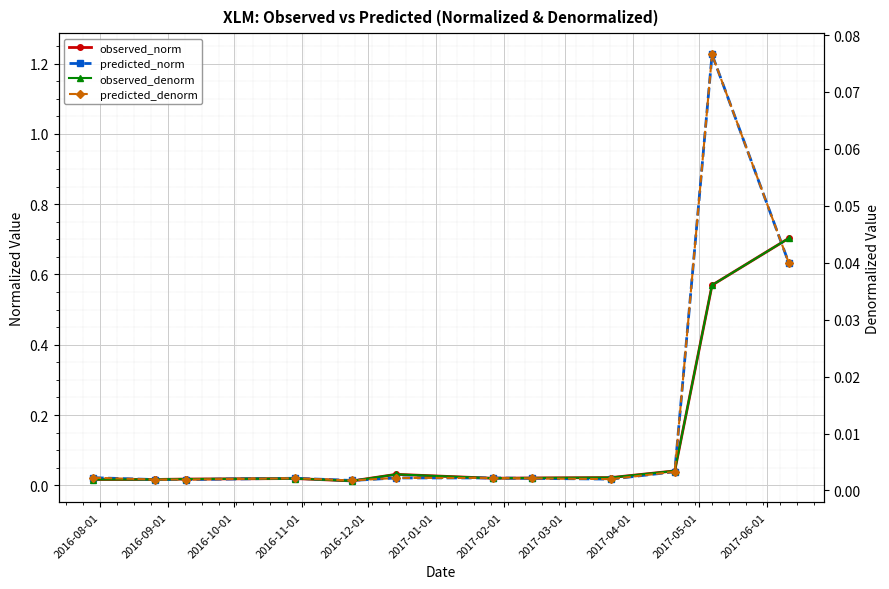

Which series has the widest spread of values?

predicted_norm